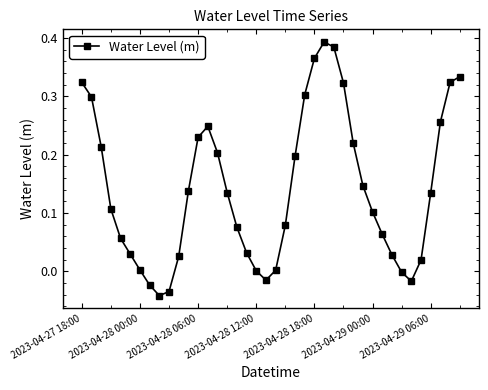

How many points are lower than both their immediate neighbors (excluding endpoints)?

3